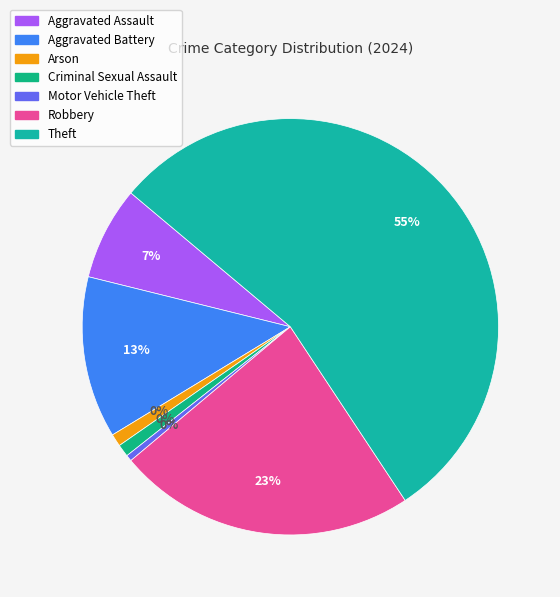

How much of the chart is everything except Criminal Sexual Assault?

99.0%